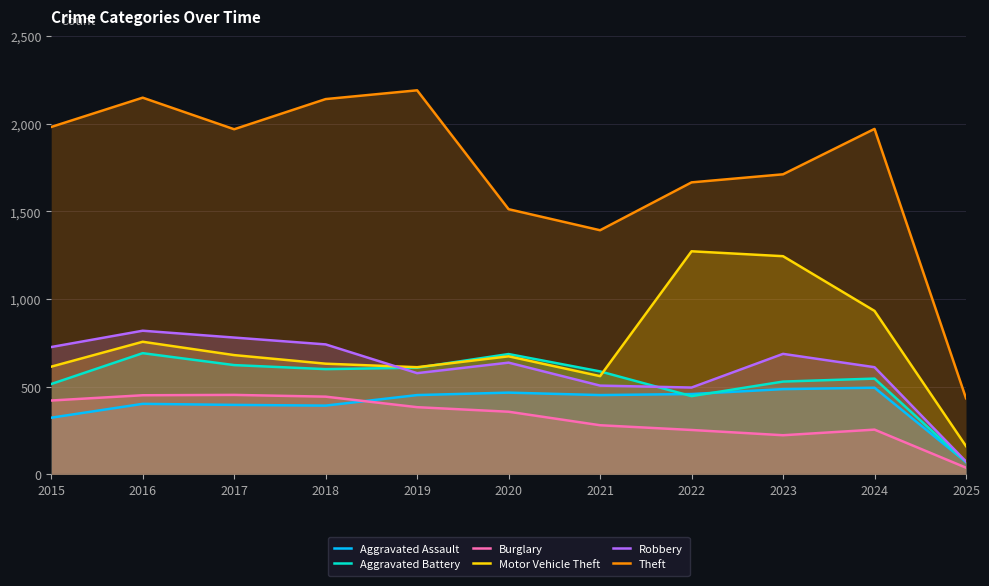

Reading left to right, what are all the values shown in this chart?

Aggravated Assault: 2015=323	2016=402	2017=396	2018=392	2019=452	2020=466	2021=452	2022=458	2023=486	2024=494	2025=70
Aggravated Battery: 2015=515	2016=691	2017=623	2018=600	2019=608	2020=686	2021=587	2022=446	2023=529	2024=546	2025=71
Burglary: 2015=421	2016=451	2017=453	2018=443	2019=383	2020=357	2021=280	2022=253	2023=223	2024=255	2025=38
Motor Vehicle Theft: 2015=614	2016=756	2017=680	2018=631	2019=611	2020=673	2021=560	2022=1272	2023=1244	2024=932	2025=161
Robbery: 2015=726	2016=819	2017=780	2018=741	2019=577	2020=637	2021=506	2022=495	2023=687	2024=611	2025=73
Theft: 2015=1981	2016=2148	2017=1968	2018=2140	2019=2190	2020=1512	2021=1392	2022=1665	2023=1711	2024=1970	2025=434